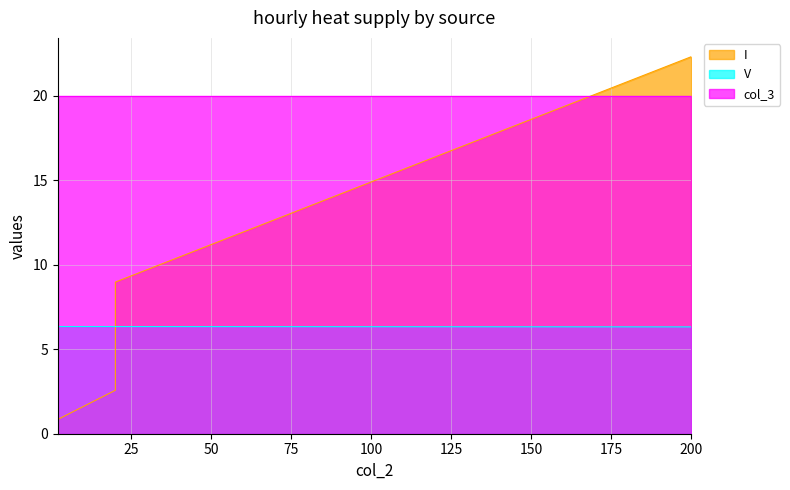

Is the value of I at 200 greater than the value of V at 2?

Yes